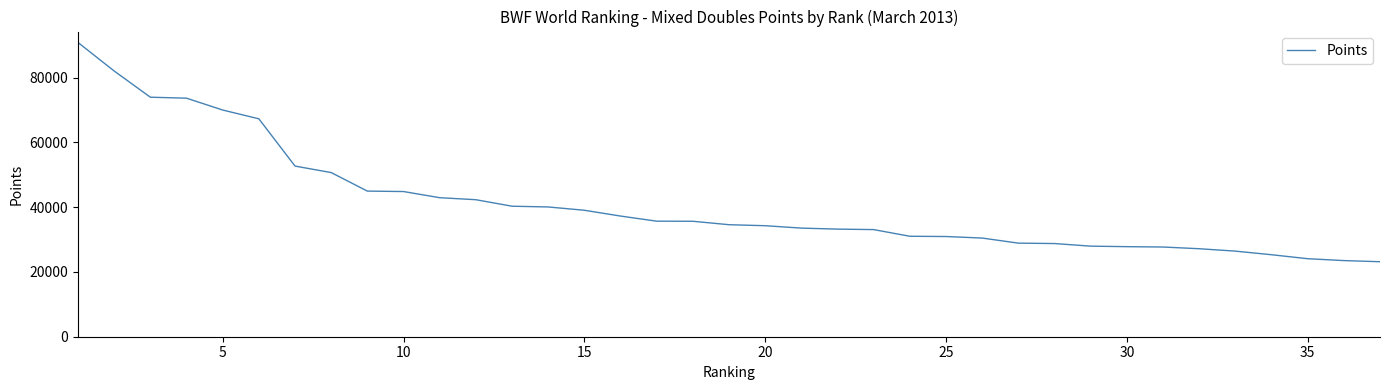

What is the difference between the maximum and minimum values?

67690